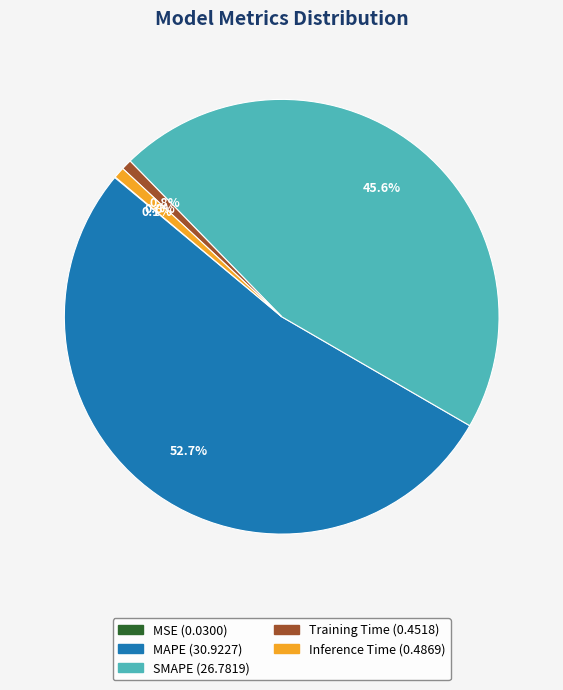

Do Training Time and MAPE together represent more than half of the pie?

Yes